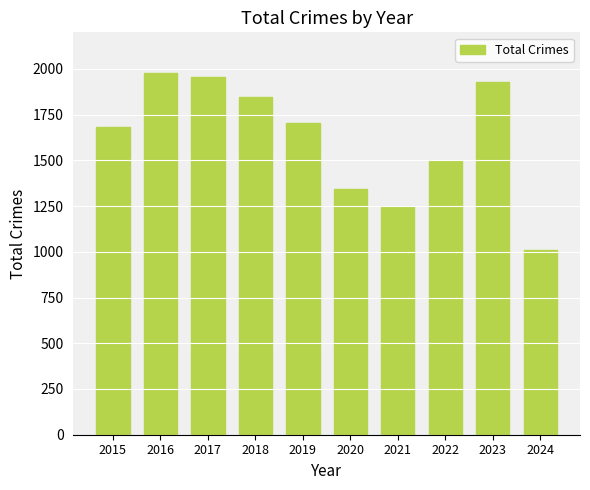

Which label corresponds to the largest value in the chart?

2016